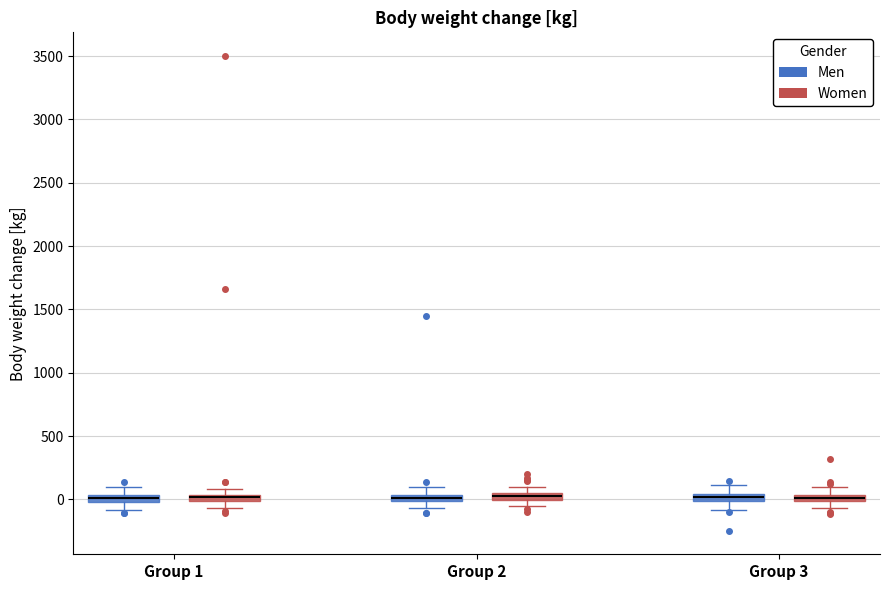

Where does the lower whisker of the box for Group 1 (Men) end on the y-axis? The values are not printed on the chart, so give them approximately, as read against the axis.

-100